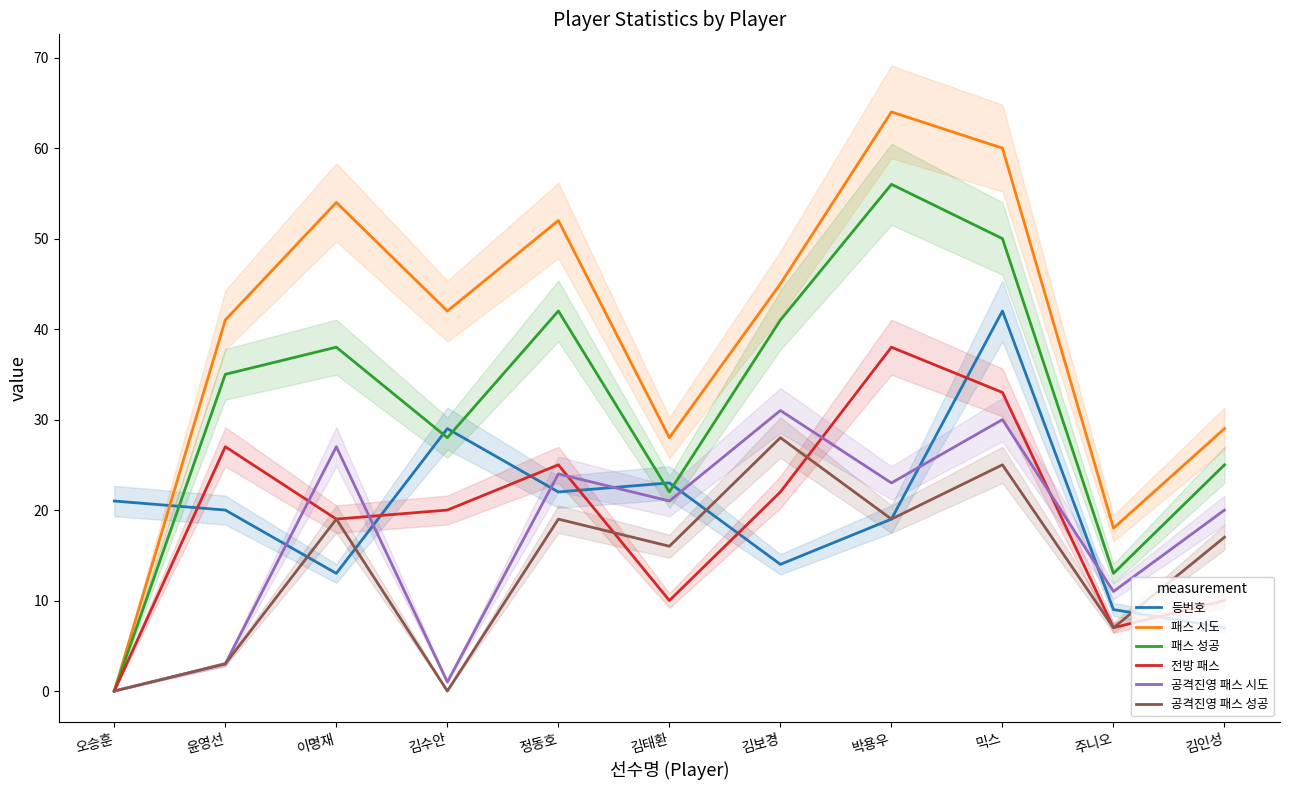

Reading right to left, transcribe all the data shown in this chart.

등번호: 7	9	42	19	14	23	22	29	13	20	21
패스 시도: 29	18	60	64	45	28	52	42	54	41	0
패스 성공: 25	13	50	56	41	22	42	28	38	35	0
전방 패스: 10	7	33	38	22	10	25	20	19	27	0
공격진영 패스 시도: 20	11	30	23	31	21	24	1	27	3	0
공격진영 패스 성공: 17	7	25	19	28	16	19	0	19	3	0